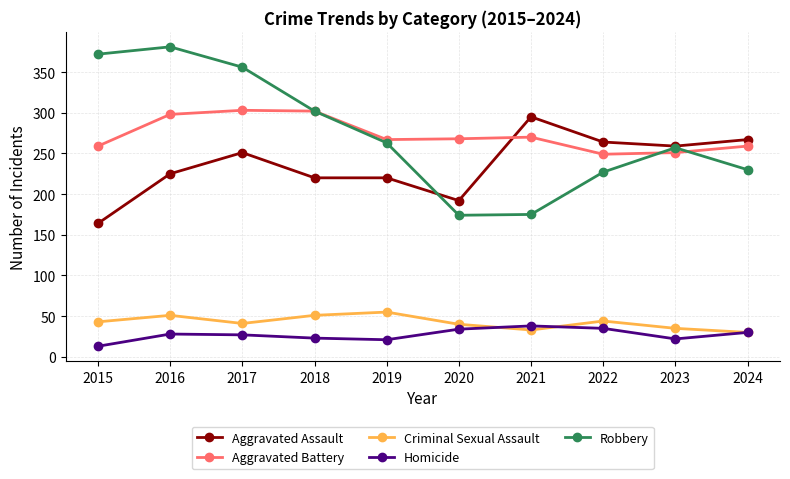

Between 2020 and 2024, which series saw the biggest shift?

Aggravated Assault